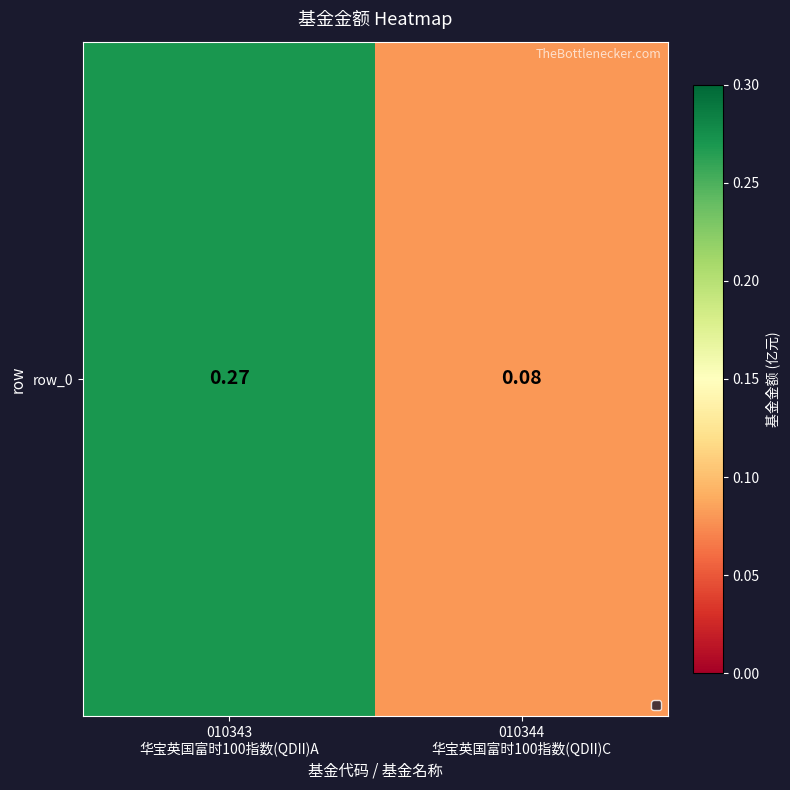

Which has a higher value, 010343
华宝英国富时100指数(QDII)A or 010344
华宝英国富时100指数(QDII)C?

010343
华宝英国富时100指数(QDII)A